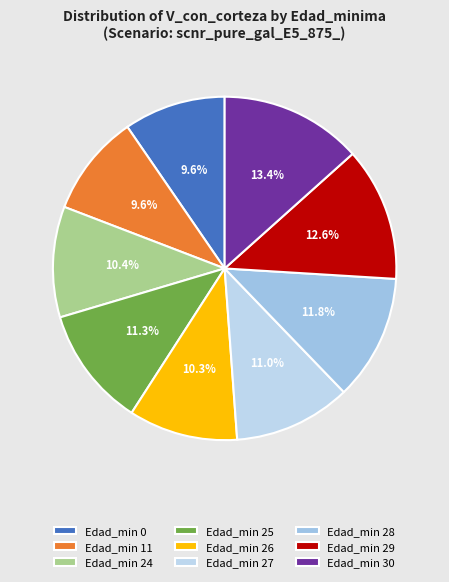

How many slices are in this pie chart?

9